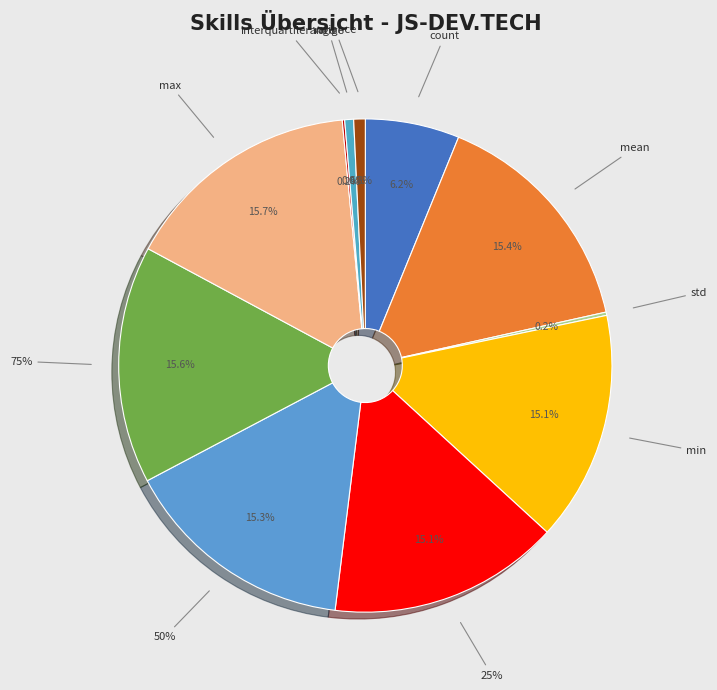

What is the change in value from min to interquartilerange?

-241.7